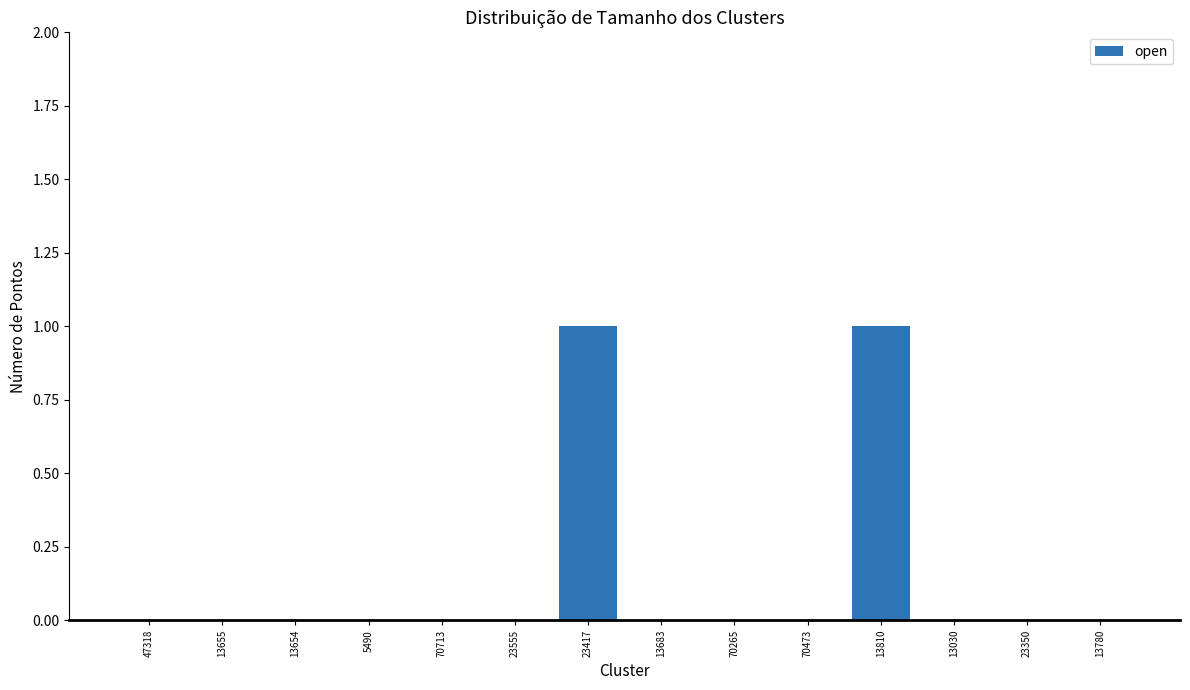

How many series are shown in this chart?

1